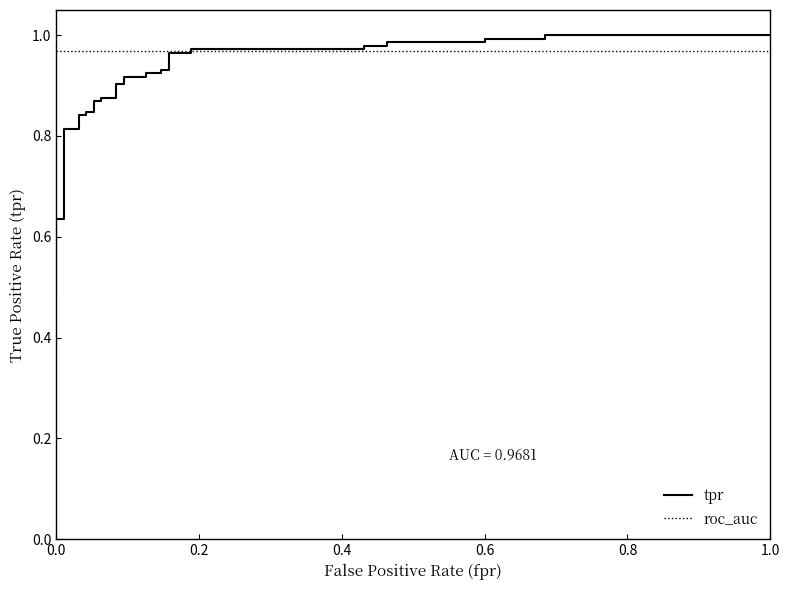

Which series ends up on top after the final intersection of tpr and roc_auc?

tpr